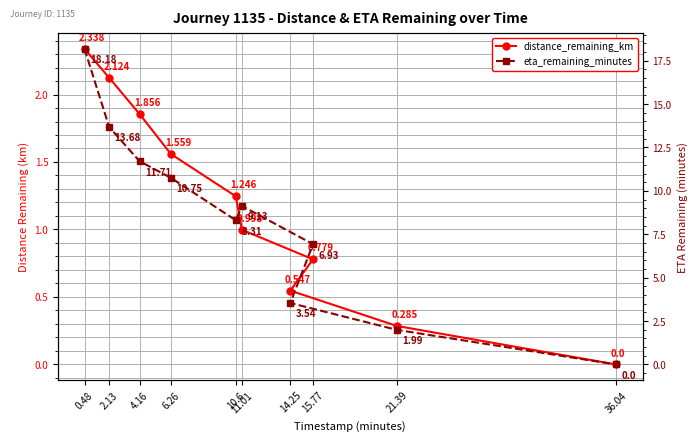

Which has a higher value, 4.16 or 14.25?

4.16